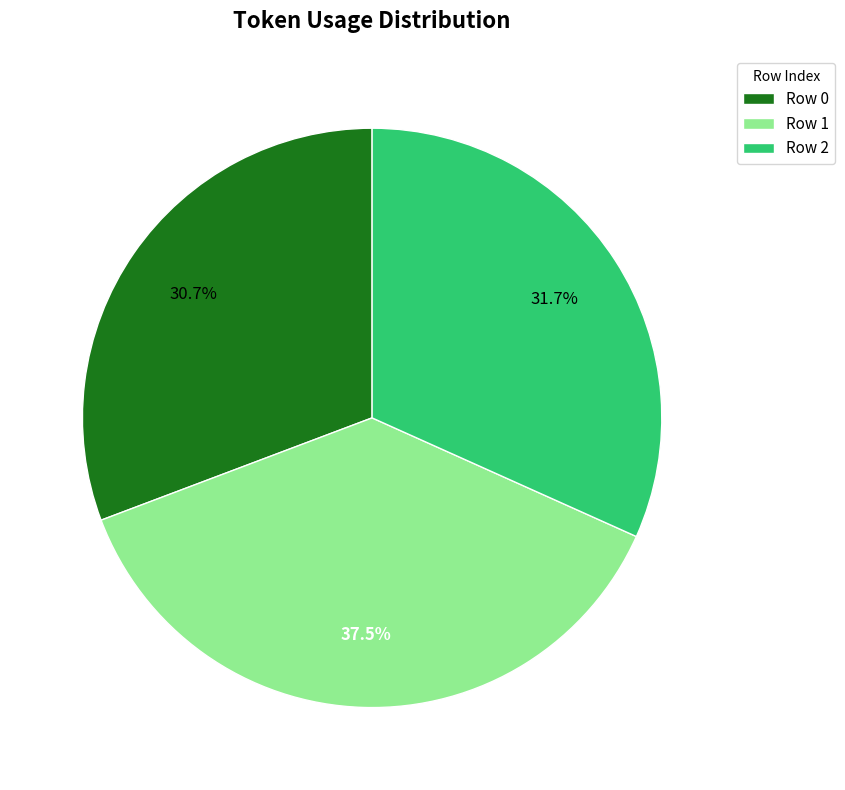

Between Row 0 and Row 1, which is larger?

Row 1